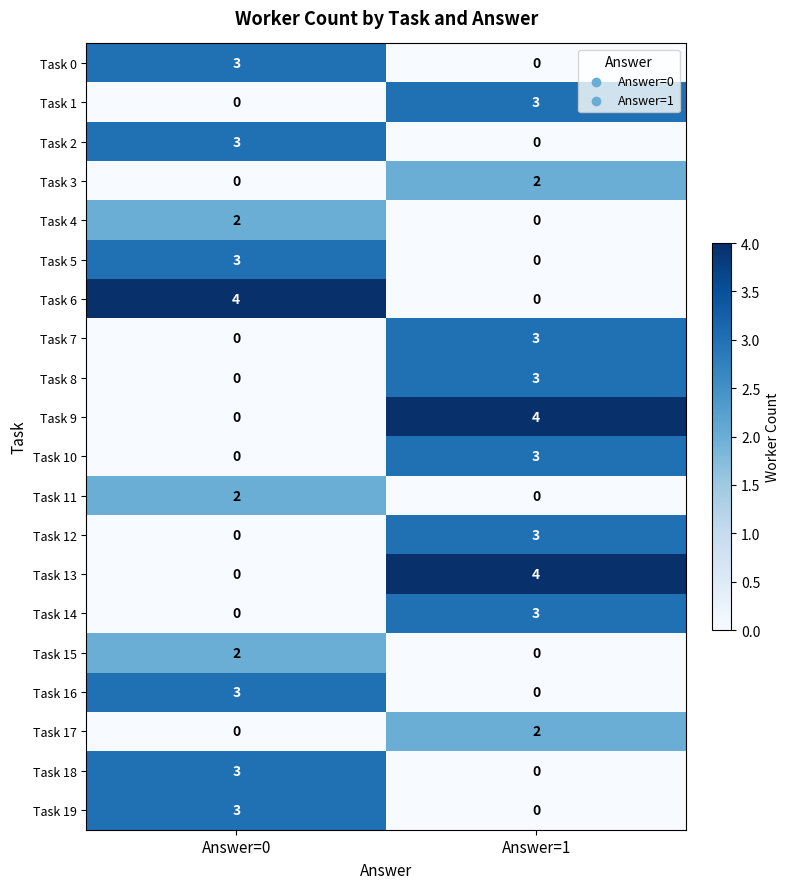

What is the difference between the Task 2 values at Answer=1 and Answer=0?

3